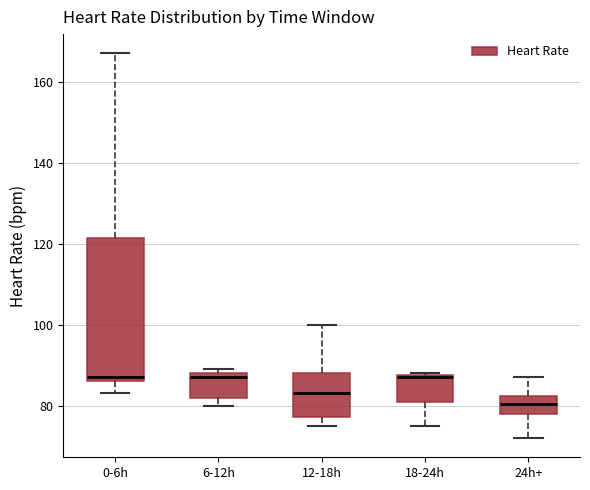

Reading left to right, transcribe this box plot: for each box, give where its median line is, the range the box spans, and where its two whiskers end, as read against the y-axis. The values are not printed on the chart, so give them approximately, as read against the axis.

0-6h: median 88, box 86 to 122, whiskers 84 to 168
6-12h: median 88 (just below the box's upper edge), box 82 to 88, whiskers 80 to 90
12-18h: median 84, box 78 to 88, whiskers 76 to 100
18-24h: median 88, box 82 to 88, whiskers 76 to 88
24h+: median 80, box 78 to 82, whiskers 72 to 88